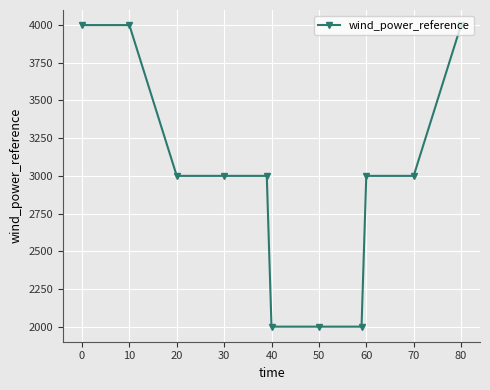

What is the maximum value shown in the chart?

4000